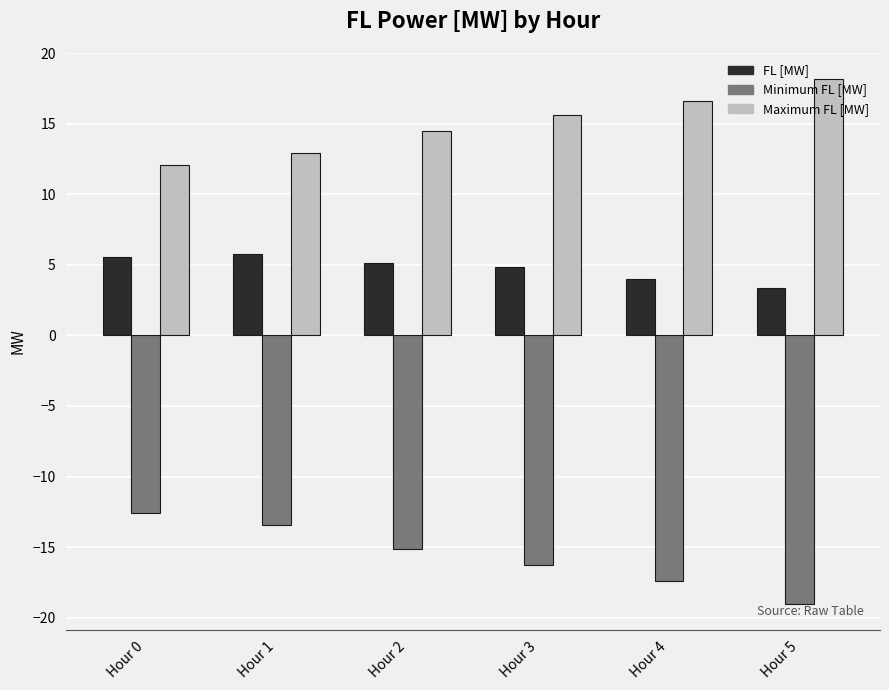

Rank the series by their maximum value, from lowest to highest.

Minimum FL [MW], FL [MW], Maximum FL [MW]